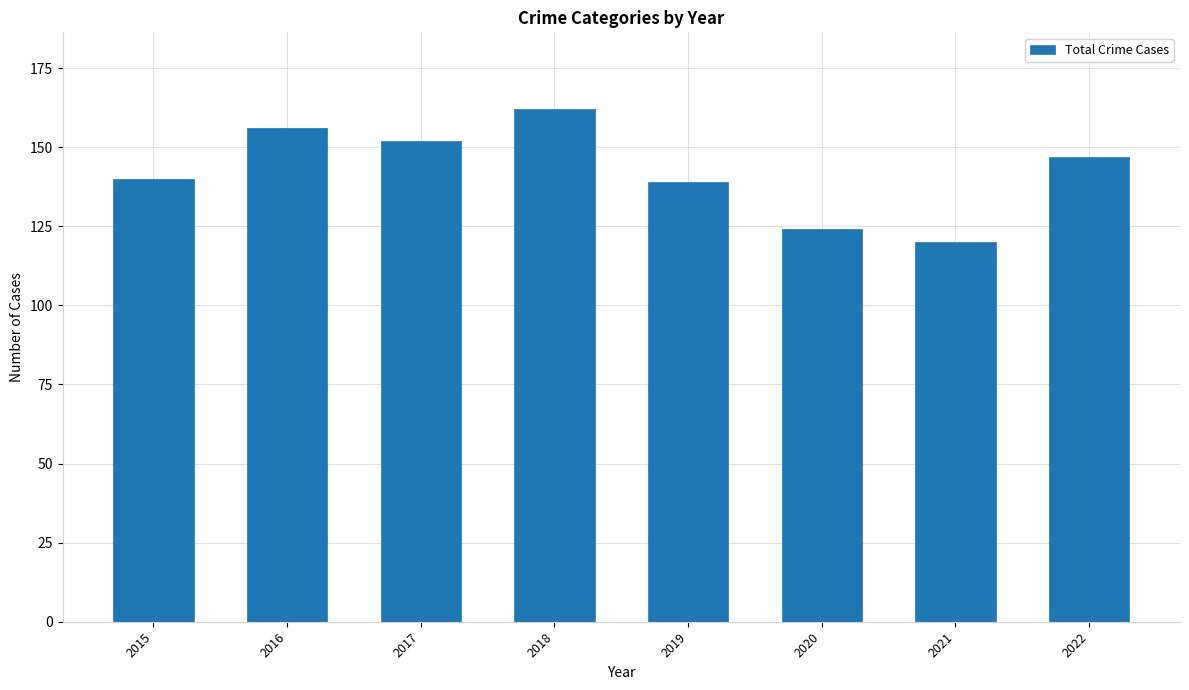

Reading right to left, extract all data points from this chart.

2022=147	2021=120	2020=124	2019=139	2018=162	2017=152	2016=156	2015=140